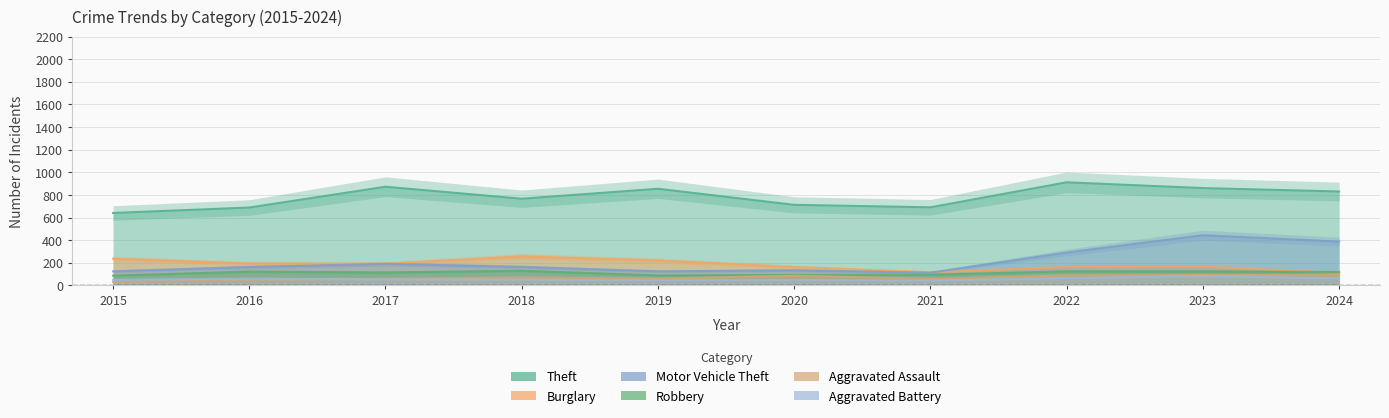

True or false: Theft and Aggravated Assault cross at least once.

False